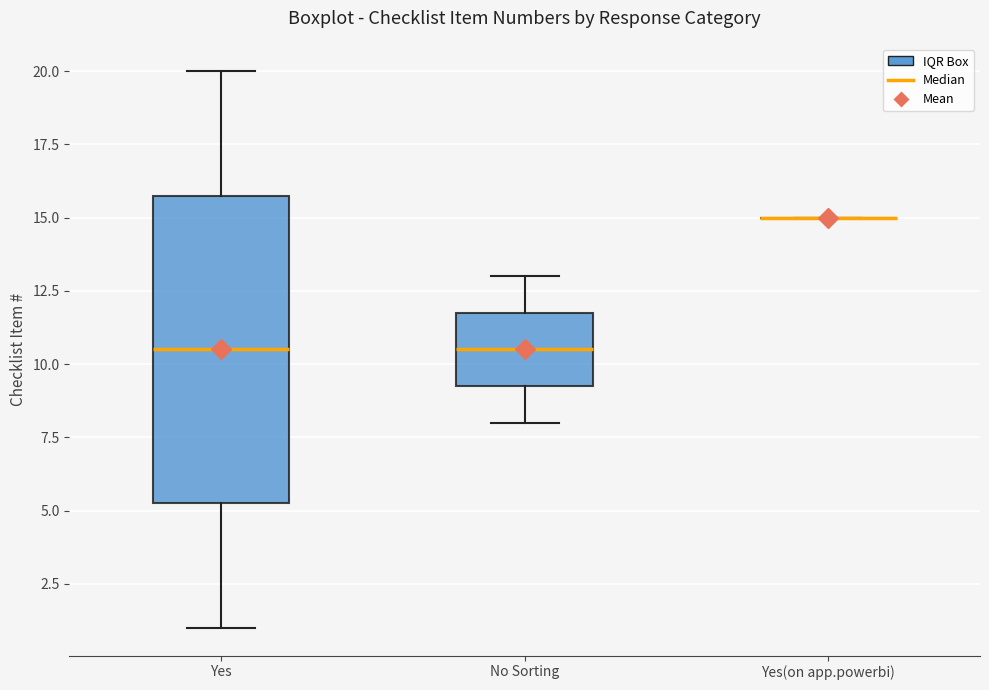

Where does the median line of the box for No Sorting sit on the y-axis? The values are not printed on the chart, so give them approximately, as read against the axis.

10.5